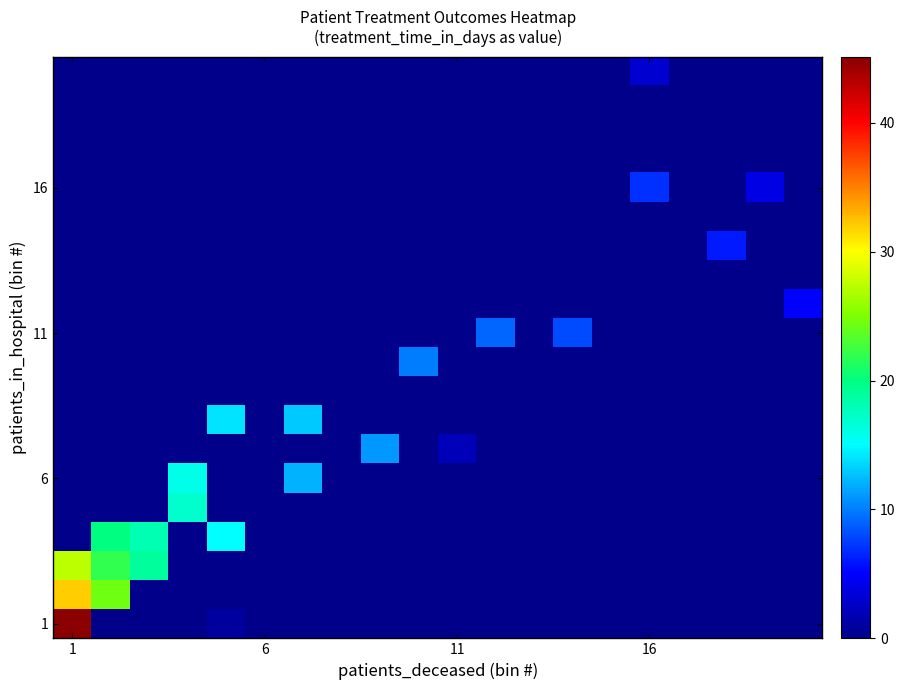

What is the maximum value shown in the chart?

45.1